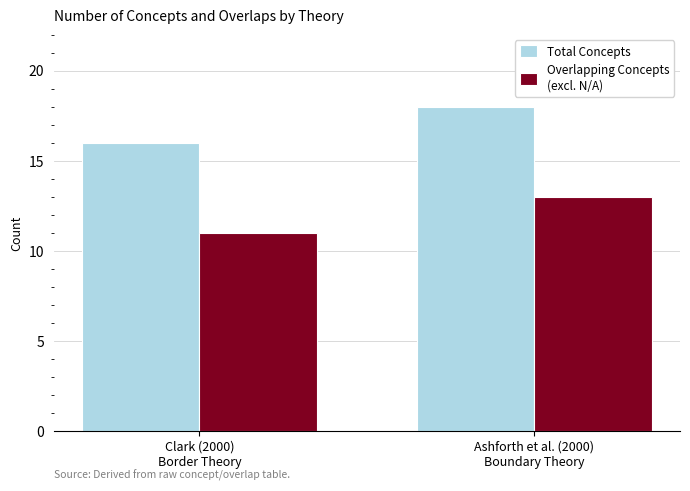

What is the difference between the highest and lowest values at Ashforth et al. (2000)
Boundary Theory?

5